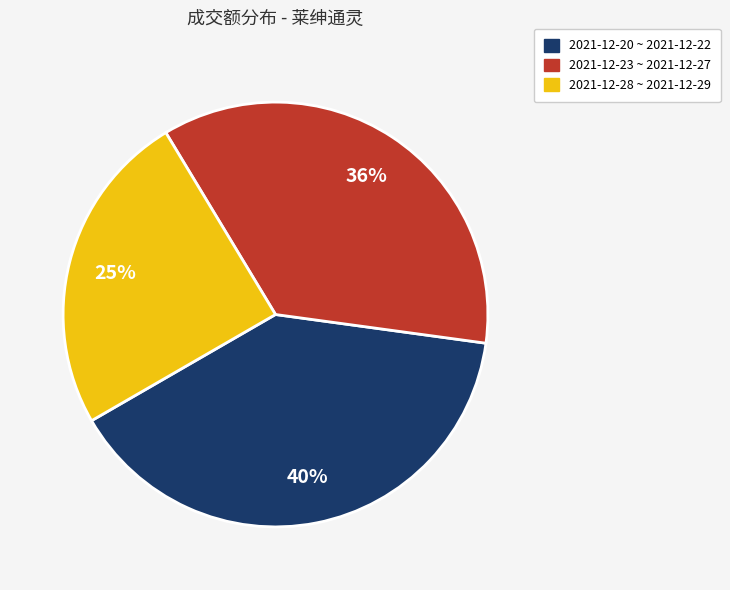

Does any single category account for the majority?

No